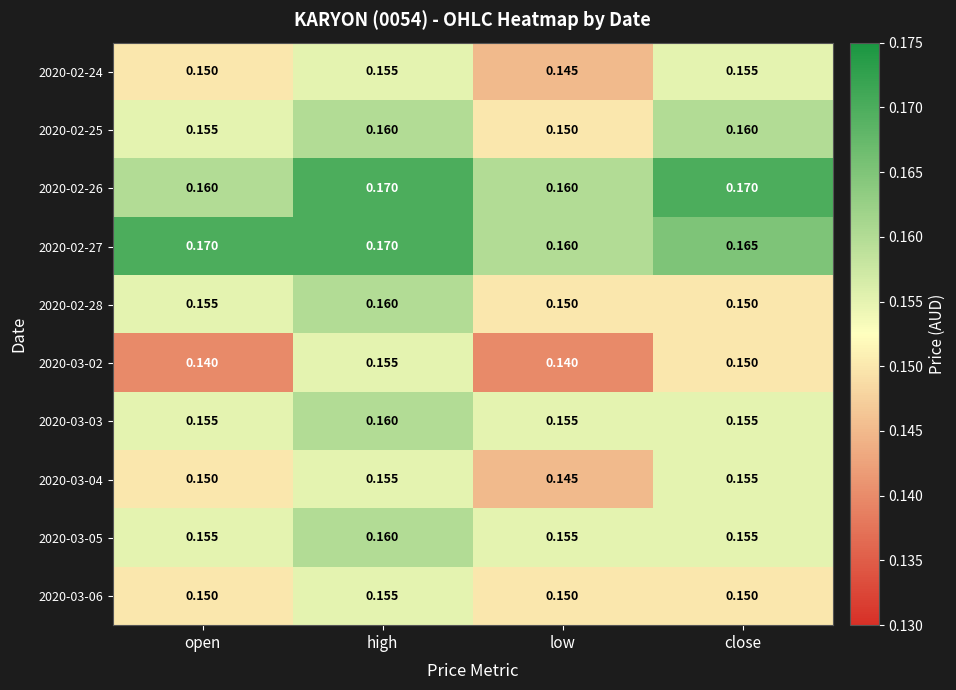

Between open and high, which series saw the biggest shift?

2020-03-02